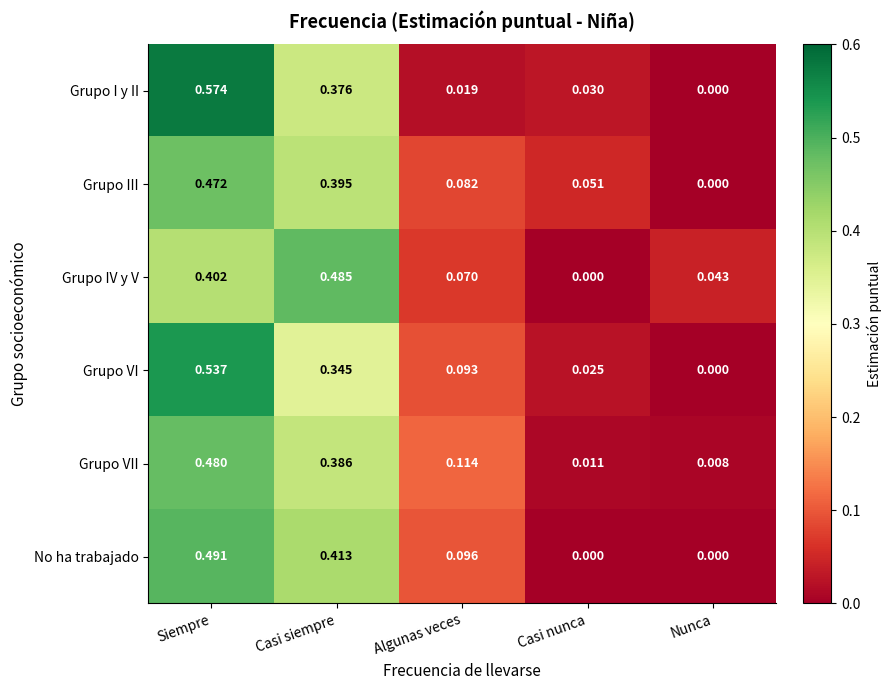

Which series changed the most between Algunas veces and Nunca?

Grupo VII